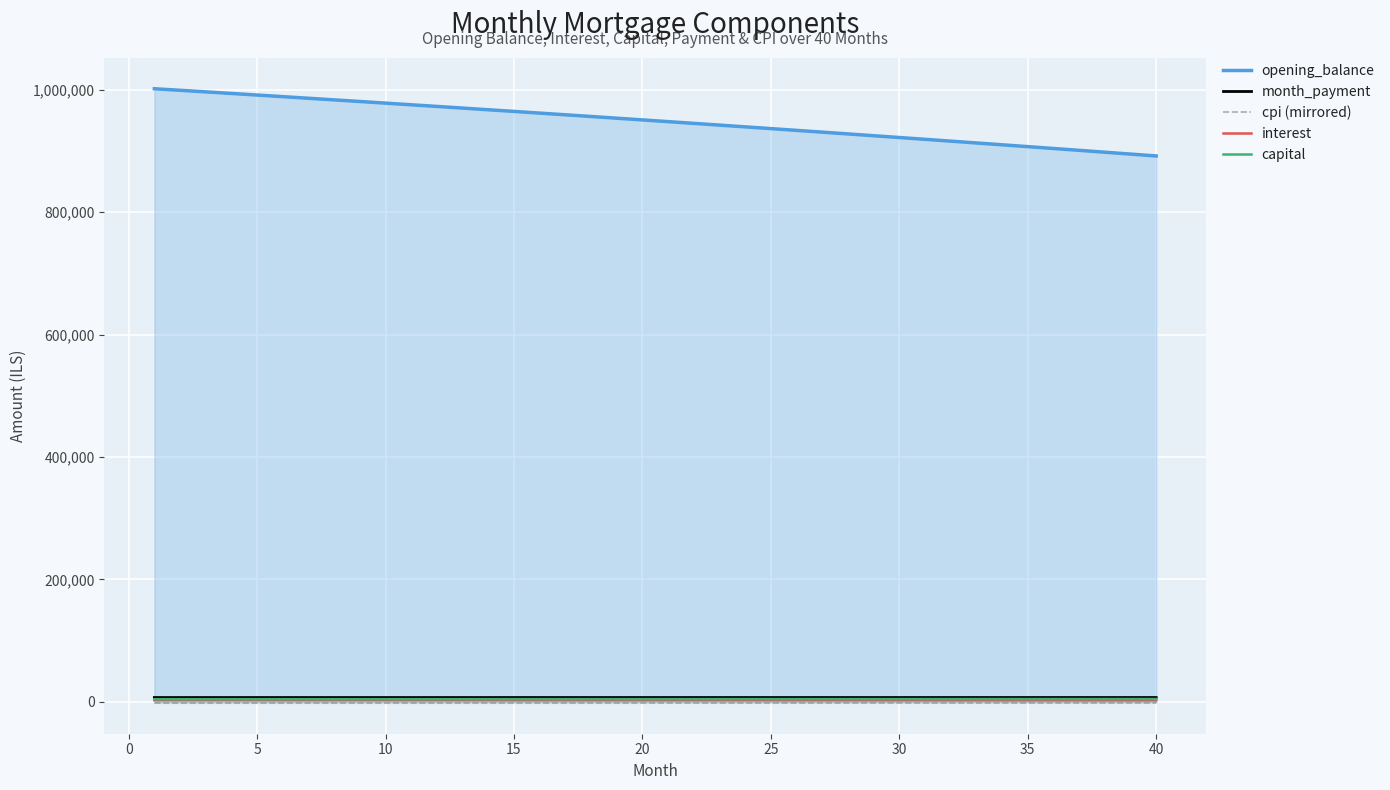

Reading left to right, extract all data points from this chart.

opening_balance: 1001833.3	999268.0	996689.8	994098.9	991495.1	988878.4	986248.8	983606.2	980950.6	978282.0	975600.2	972905.4	970197.4	967476.2	964741.8	961994.1	959233.1	956458.7	953670.9	950869.7	948055.0	945226.8	942385.0	939529.6	936660.6	933777.9	930881.5	927971.4	925047.4	922109.6	919157.9	916192.3	913212.8	910219.2	907211.6	904189.9	901154.1	898104.1	895039.9	891961.4
month_payment: 7107.3	7108.4	7109.5	7110.6	7111.6	7112.6	7113.6	7114.6	7115.6	7116.6	7117.5	7118.4	7119.3	7120.1	7121.0	7121.8	7122.6	7123.4	7124.1	7124.9	7125.6	7126.3	7127.0	7127.6	7128.3	7128.9	7129.5	7130.0	7130.6	7131.1	7131.6	7132.1	7132.5	7133.0	7133.4	7133.8	7134.1	7134.5	7134.8	7135.1
cpi (mirrored): -1828.6	-1823.9	-1819.2	-1814.4	-1809.6	-1804.8	-1800.0	-1795.1	-1790.2	-1785.3	-1780.4	-1775.4	-1770.5	-1765.5	-1760.4	-1755.4	-1750.3	-1745.2	-1740.1	-1734.9	-1729.7	-1724.5	-1719.3	-1714.1	-1708.8	-1703.5	-1698.2	-1692.8	-1687.4	-1682.0	-1676.6	-1671.2	-1665.7	-1660.2	-1654.7	-1649.1	-1643.5	-1637.9	-1632.3	-1626.6
interest: 2713.3	2706.3	2699.4	2692.3	2685.3	2678.2	2671.1	2663.9	2656.7	2649.5	2642.2	2634.9	2627.6	2620.2	2612.8	2605.4	2597.9	2590.4	2582.9	2575.3	2567.7	2560.0	2552.3	2544.6	2536.8	2529.0	2521.1	2513.3	2505.3	2497.4	2489.4	2481.3	2473.3	2465.2	2457.0	2448.8	2440.6	2432.4	2424.1	2415.7
capital: 4394.0	4402.1	4410.1	4418.2	4426.3	4434.4	4442.6	4450.7	4458.9	4467.0	4475.2	4483.4	4491.6	4499.9	4508.1	4516.4	4524.7	4533.0	4541.3	4549.6	4558.0	4566.3	4574.7	4583.1	4591.5	4599.9	4608.3	4616.8	4625.2	4633.7	4642.2	4650.7	4659.2	4667.8	4676.4	4684.9	4693.5	4702.1	4710.7	4719.4